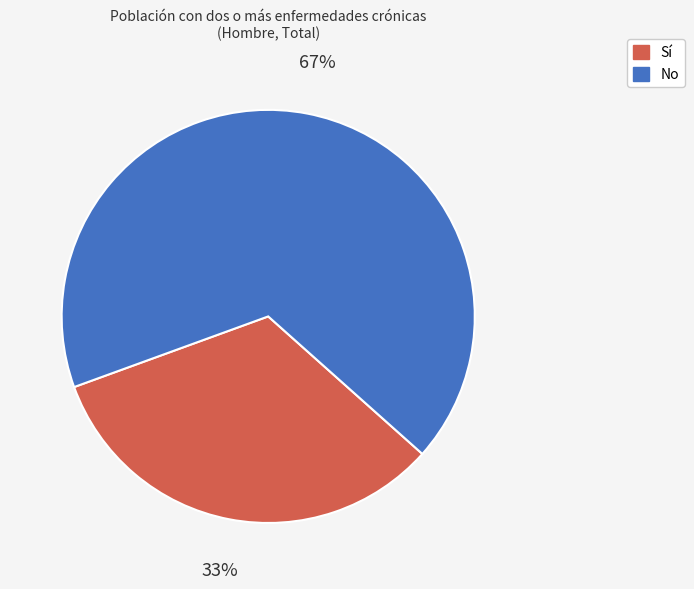

Do Sí and No together represent more than half of the pie?

Yes